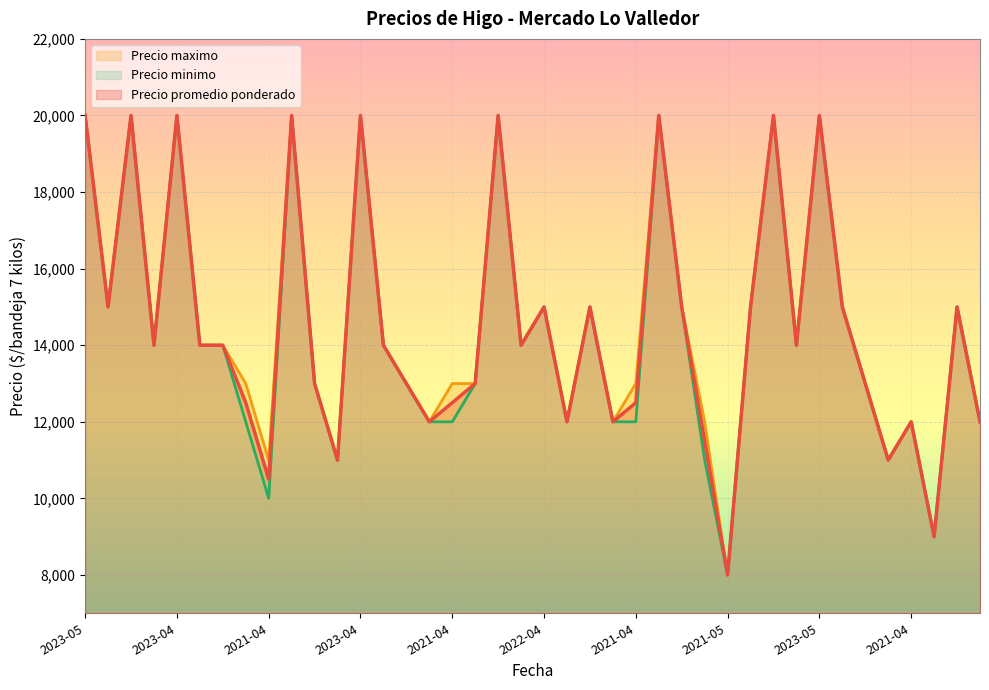

Reading left to right, transcribe all the data shown in this chart.

Precio promedio ponderado: 20000	15000	20000	14000	20000	14000	14000	12500	10500	20000	13000	11000	20000	14000	13000	12000	12500	13000	20000	14000	15000	12000	15000	12000	12500	20000	15000	11500	8000	15000	20000	14000	20000	15000	13000	11000	12000	9000	15000	12000
Precio minimo: 20000	15000	20000	14000	20000	14000	14000	12000	10000	20000	13000	11000	20000	14000	13000	12000	12000	13000	20000	14000	15000	12000	15000	12000	12000	20000	15000	11000	8000	15000	20000	14000	20000	15000	13000	11000	12000	9000	15000	12000
Precio maximo: 20000	15000	20000	14000	20000	14000	14000	13000	11000	20000	13000	11000	20000	14000	13000	12000	13000	13000	20000	14000	15000	12000	15000	12000	13000	20000	15000	12000	8000	15000	20000	14000	20000	15000	13000	11000	12000	9000	15000	12000